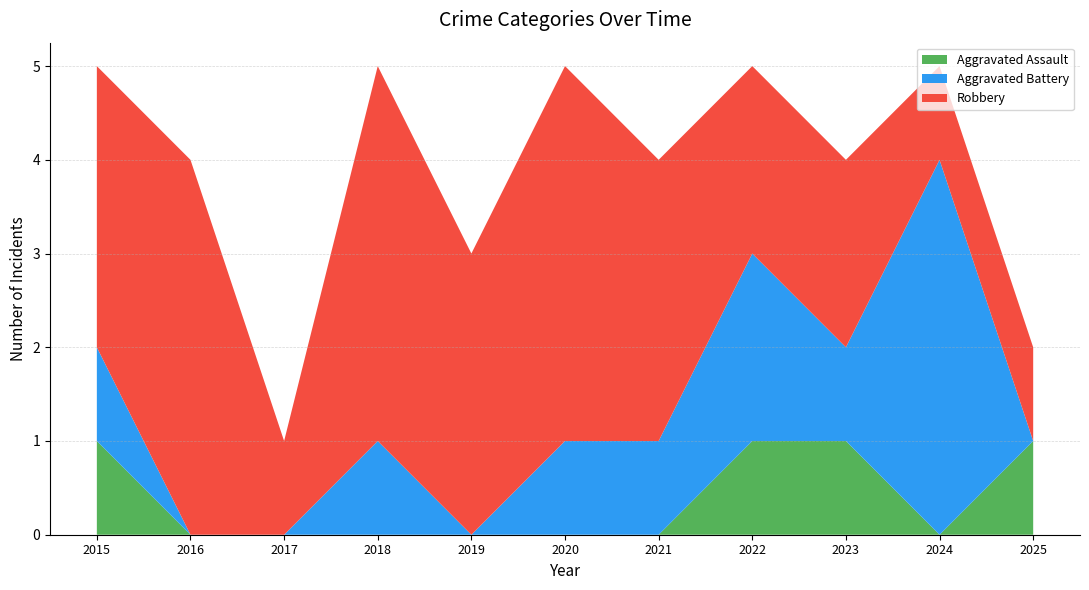

Reading right to left, what are all the values shown in this chart?

Aggravated Assault: 1	0	1	1	0	0	0	0	0	0	1
Aggravated Battery: 0	4	1	2	1	1	0	1	0	0	1
Robbery: 1	1	2	2	3	4	3	4	1	4	3